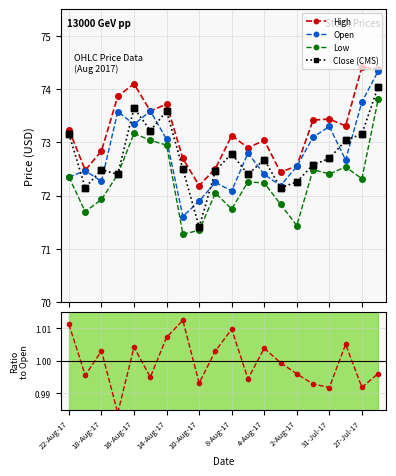

Which series has the largest Y range (max minus min)?

Open